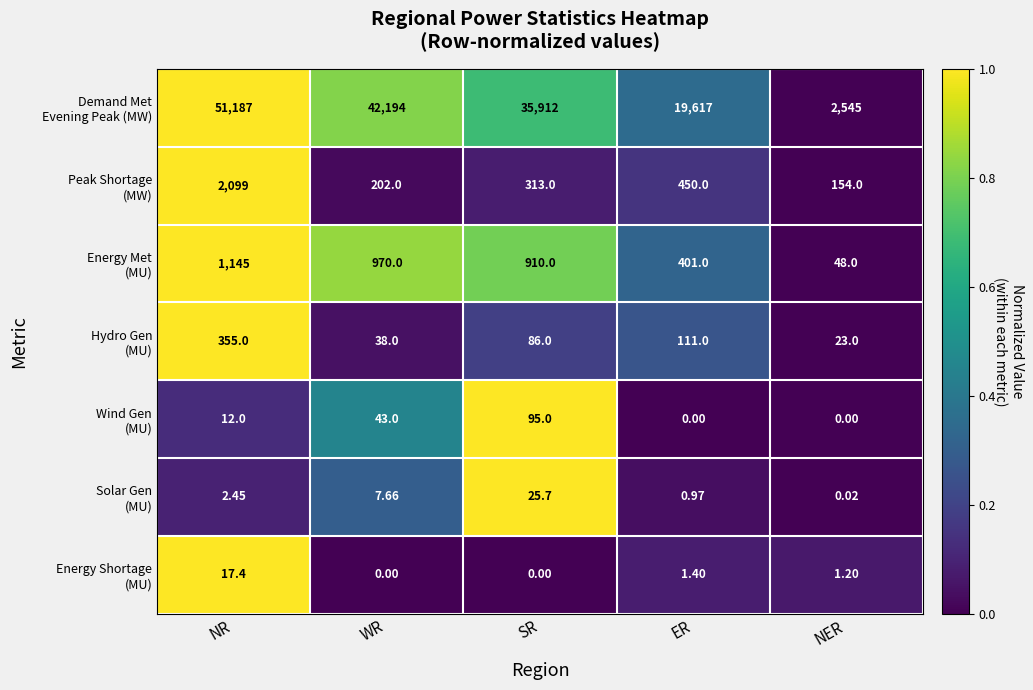

At which category is the sum across all series the highest?

NR